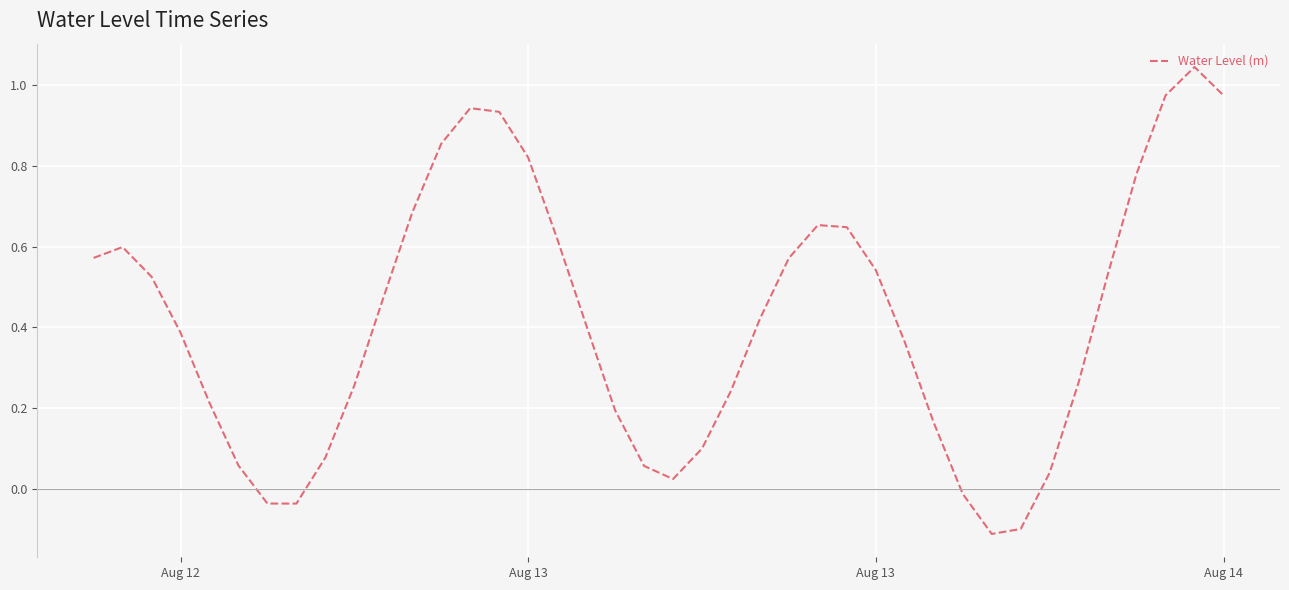

What is the difference between the maximum and minimum values?

1.2